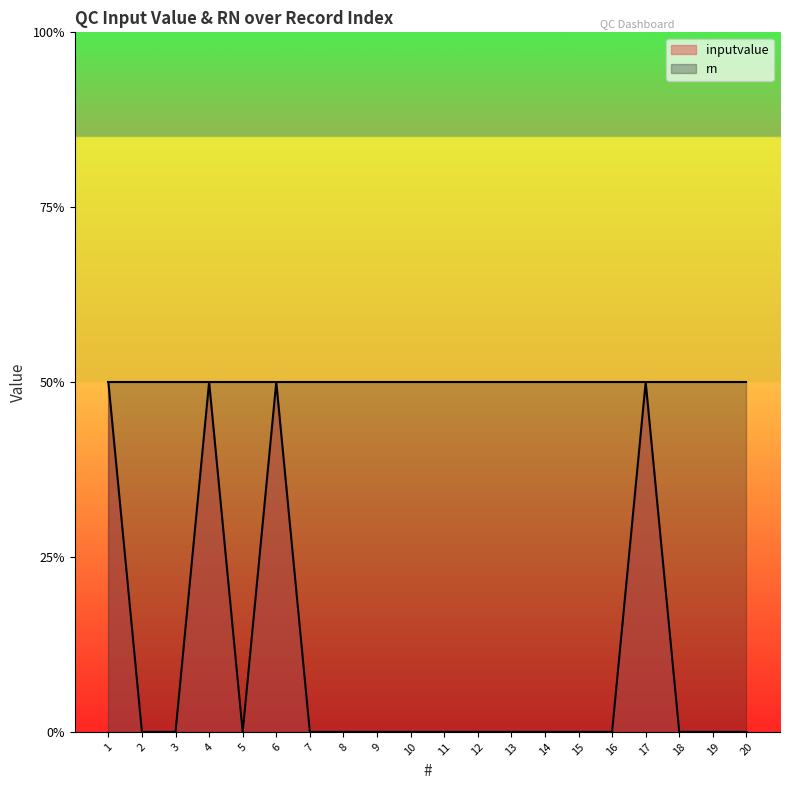

Which label corresponds to the smallest value in the chart?

2